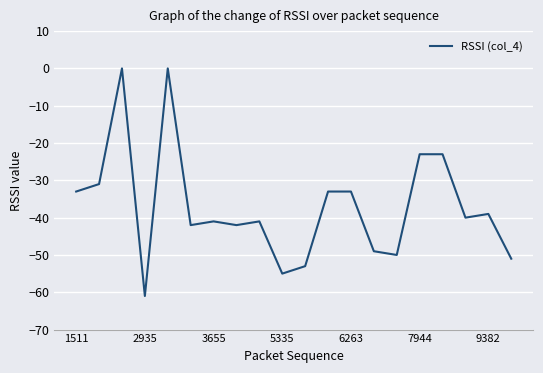

What is the difference between the maximum and minimum values?

61